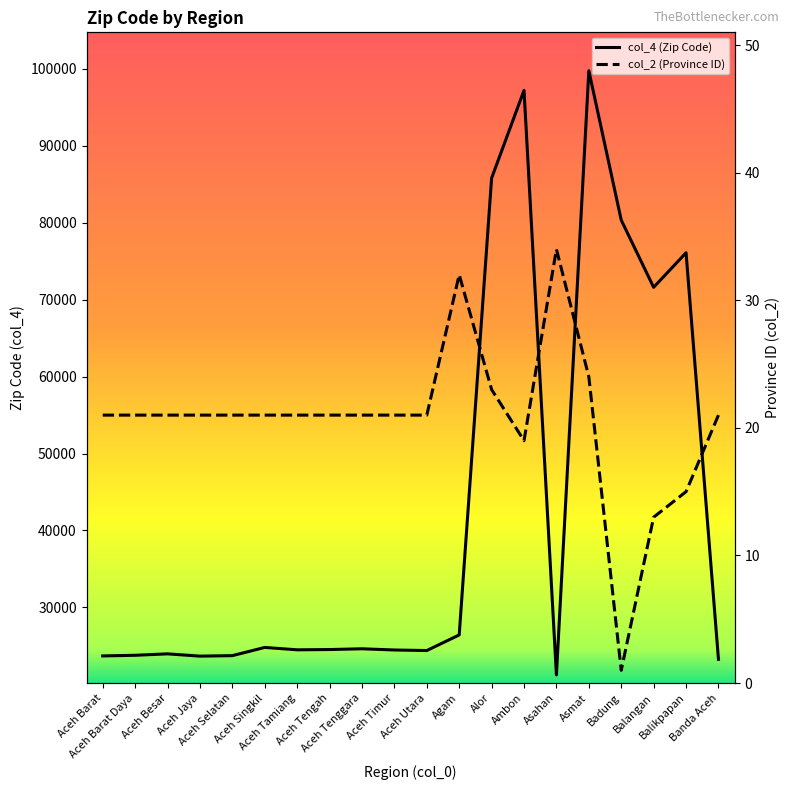

What is the minimum value shown in the chart?

1